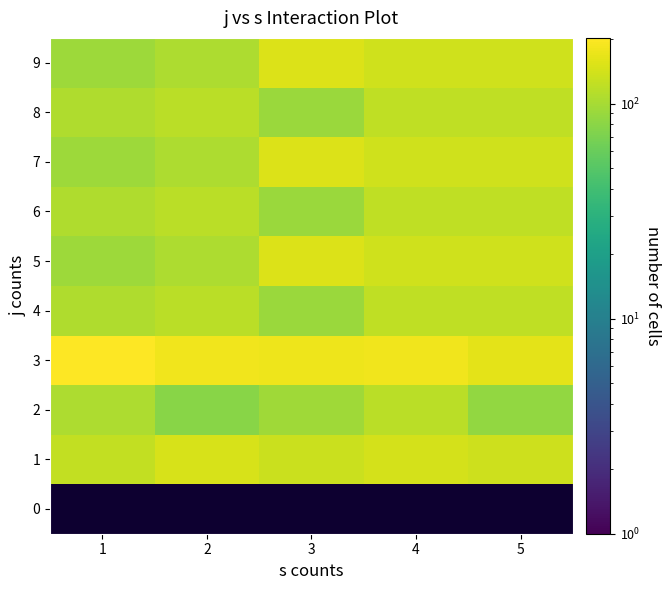

List the labels in order of 3 value, smallest first.

5, 3, 2, 4, 1